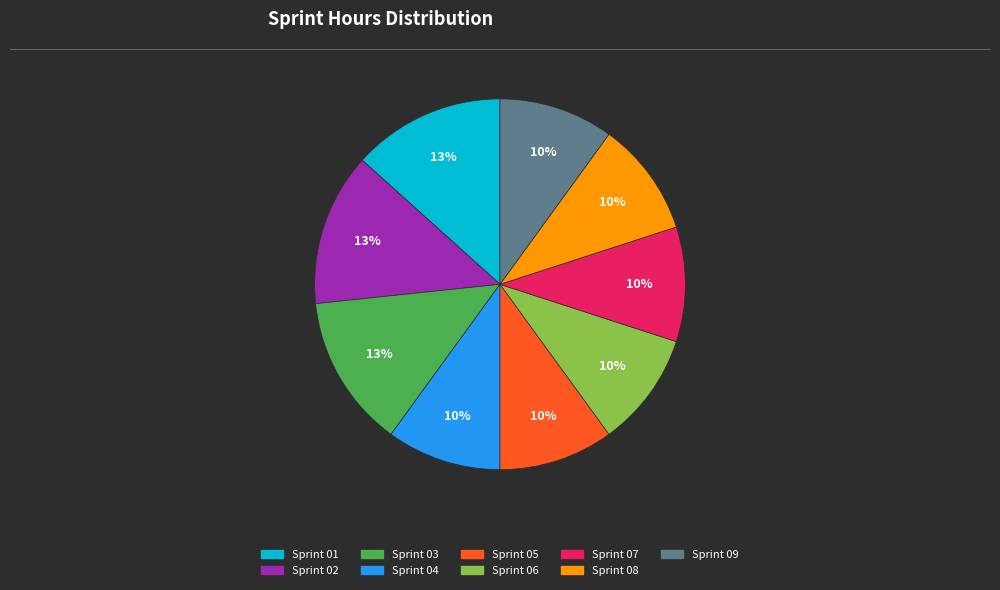

Does Sprint 05 represent more than half of the total?

No